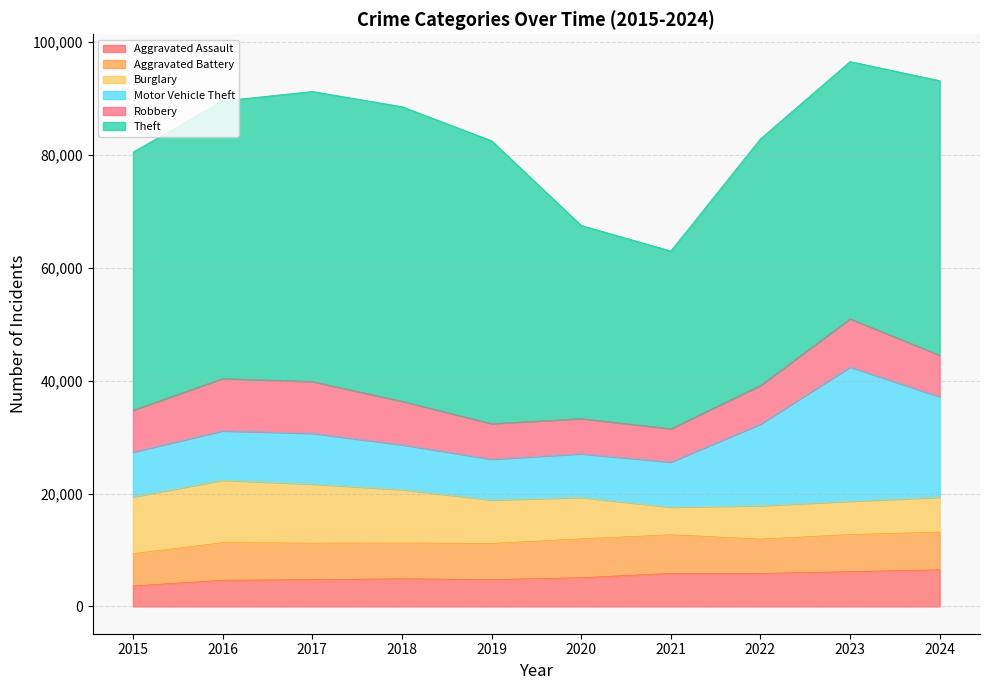

Where does the Aggravated Assault series first go above 5097?

2021